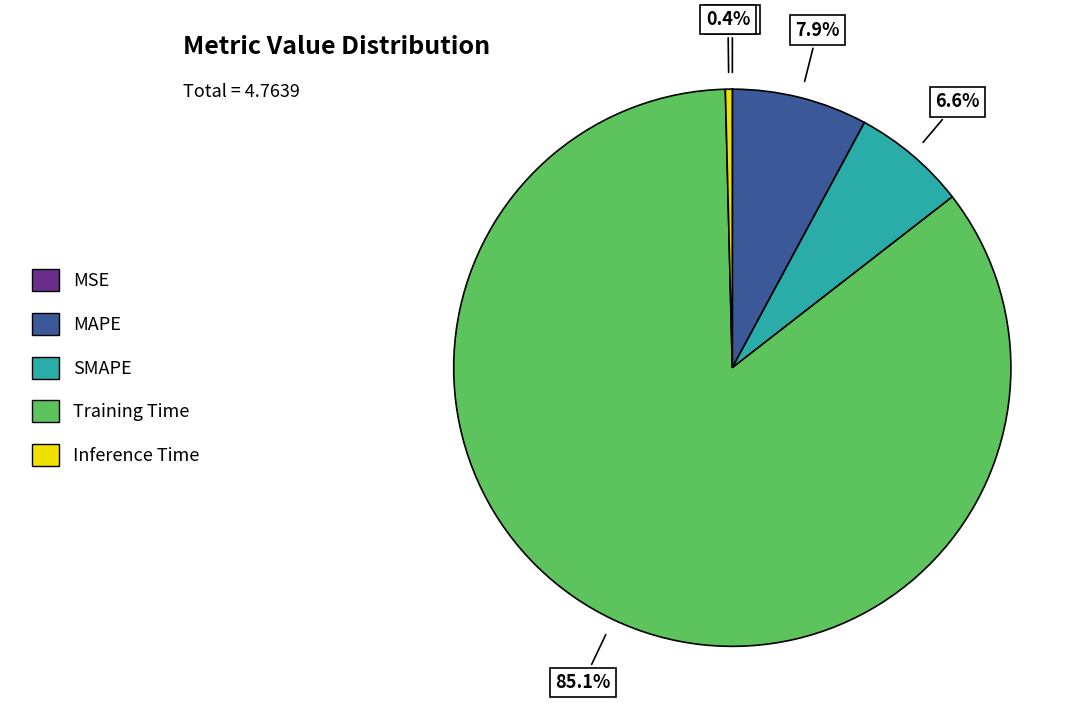

Is there any slice that represents more than half of the pie?

Yes